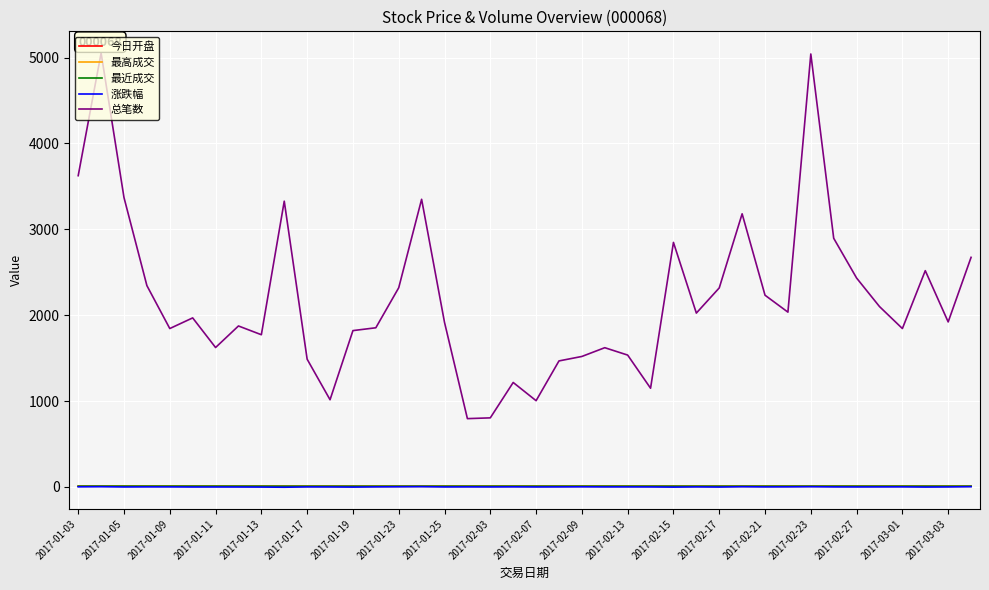

Does the chart display data point markers on the line(s)?

No